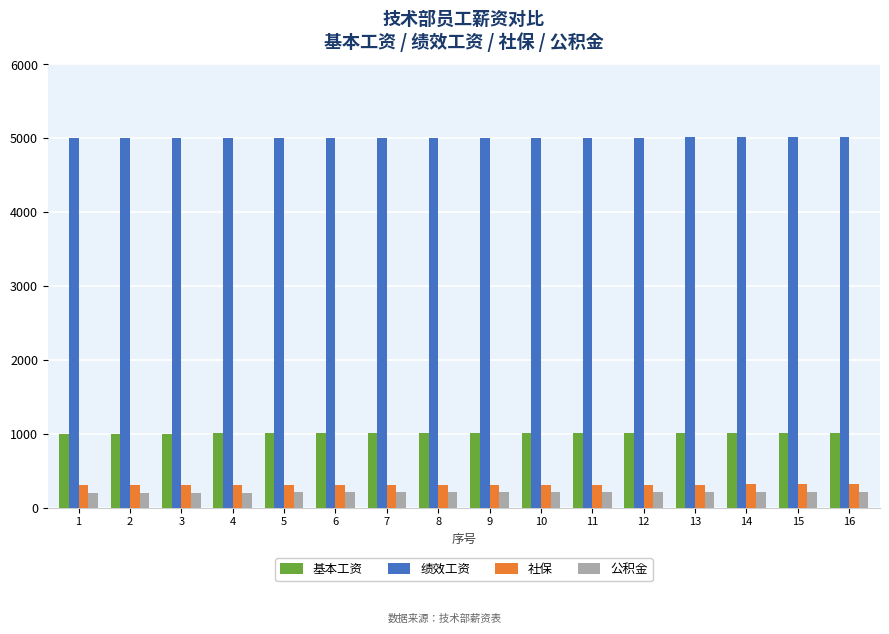

What is the value of the 社保 bar at the 6th from the left?

305